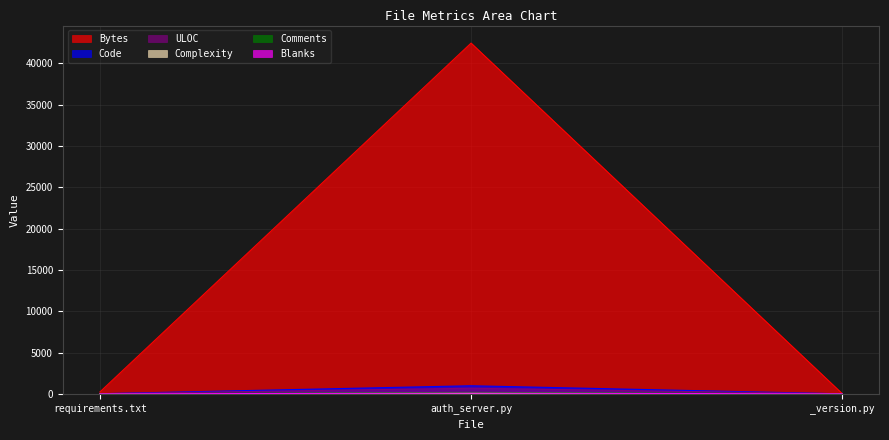

Which series changed the most between requirements.txt and _version.py?

Bytes